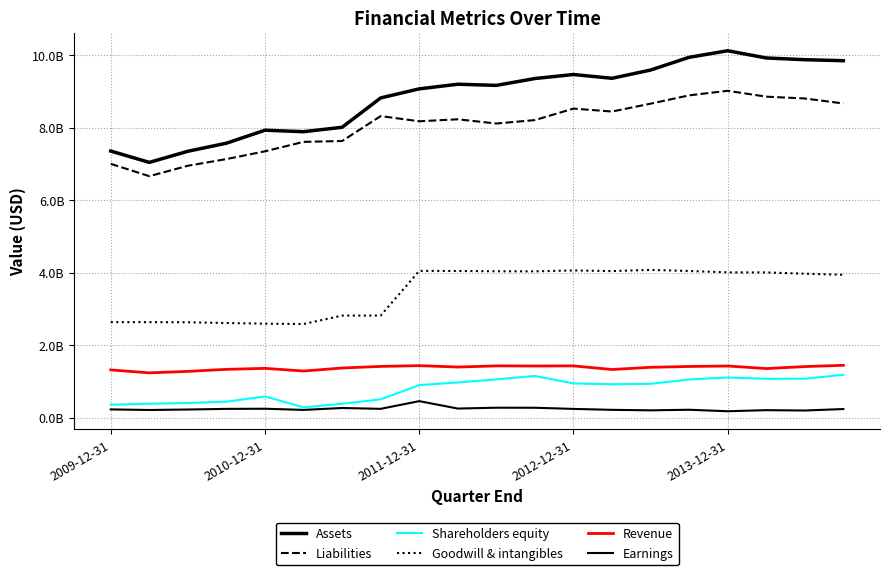

Does the chart have visible grid lines?

Yes